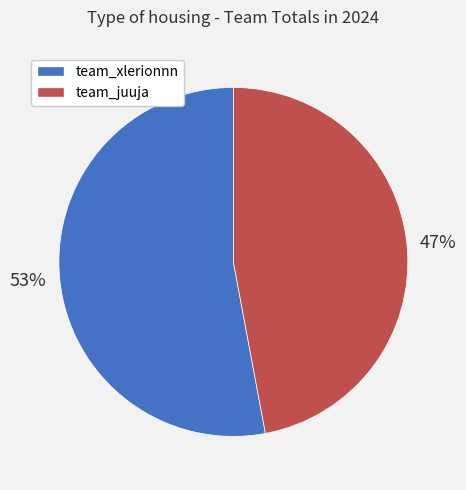

Does team_xlerionnn represent more than half of the total?

Yes